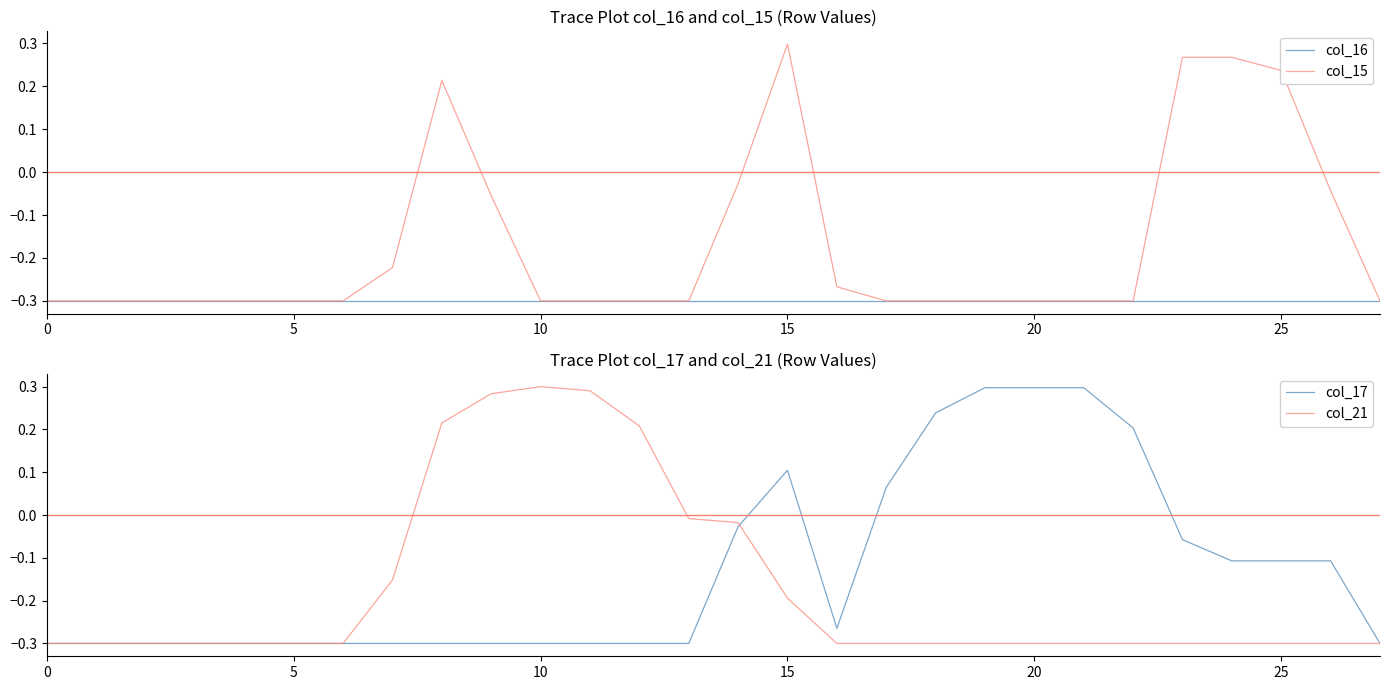

True or false: col_16 and col_15 intersect in this chart.

False